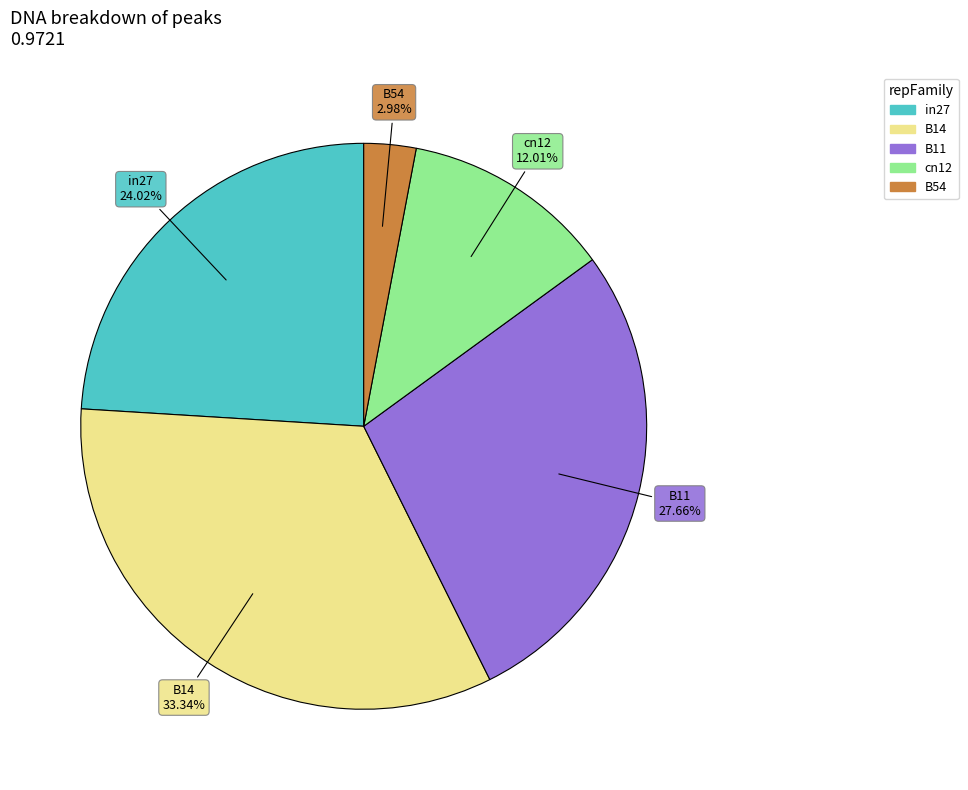

Rank the categories by value from highest to lowest.

B14, B11, in27, cn12, B54